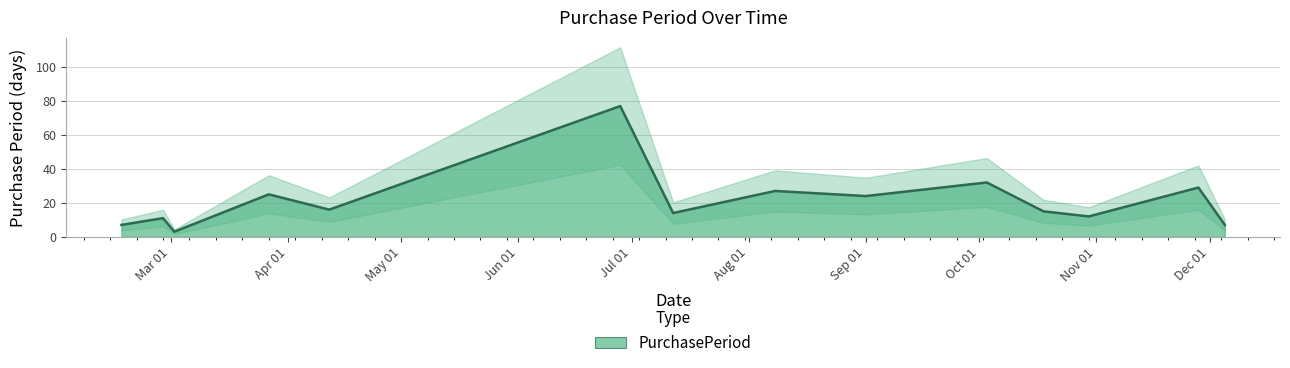

Reading left to right, what are all the values shown in this chart?

7	11	3	25	16	77	14	27	24	32	15	12	29	7